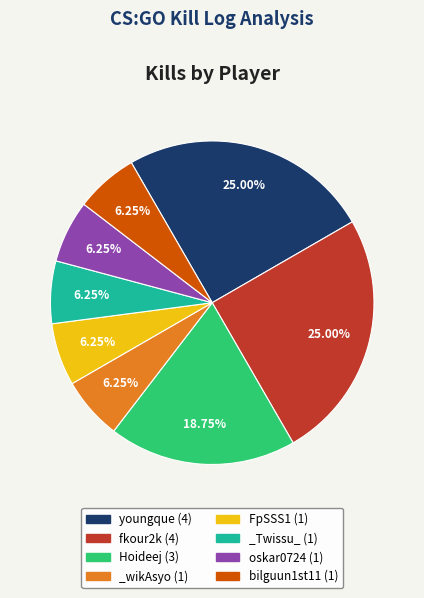

Does any single category account for the majority?

No